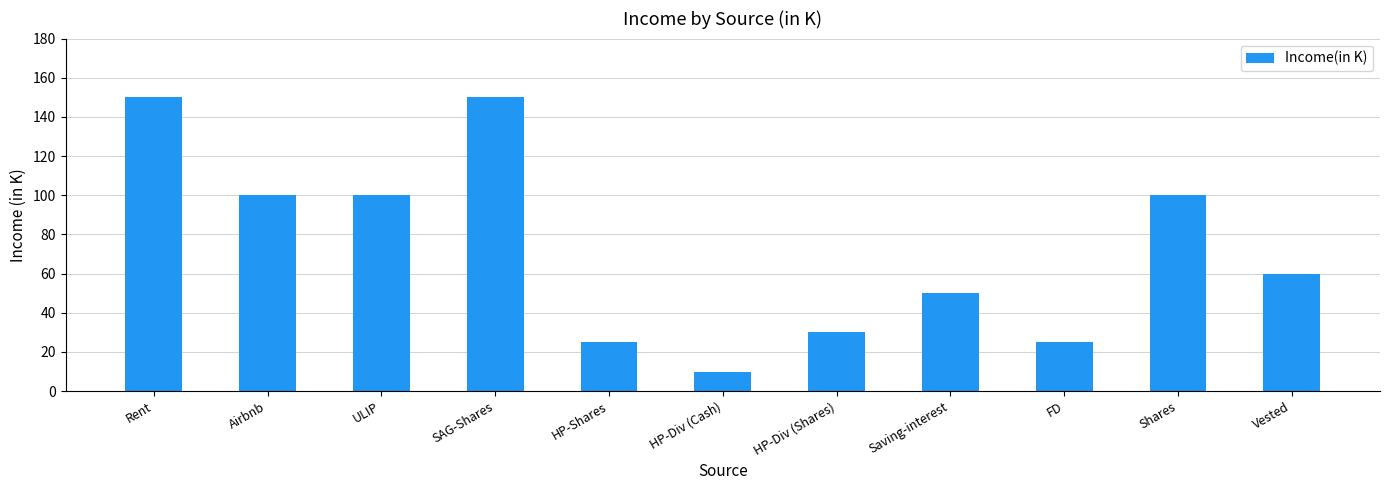

What value does the data have at HP-Shares?

25